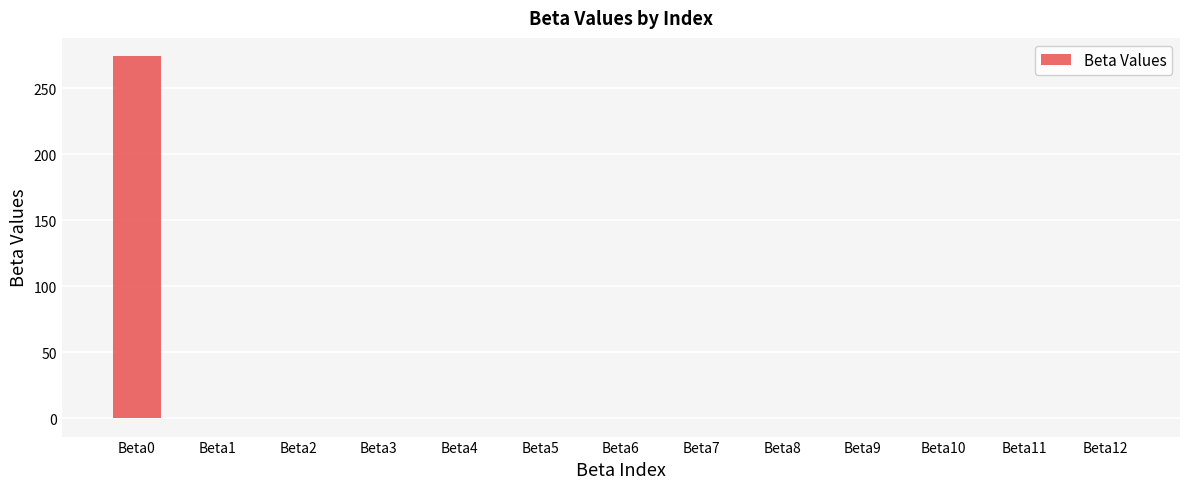

What is the greatest value displayed?

274.3